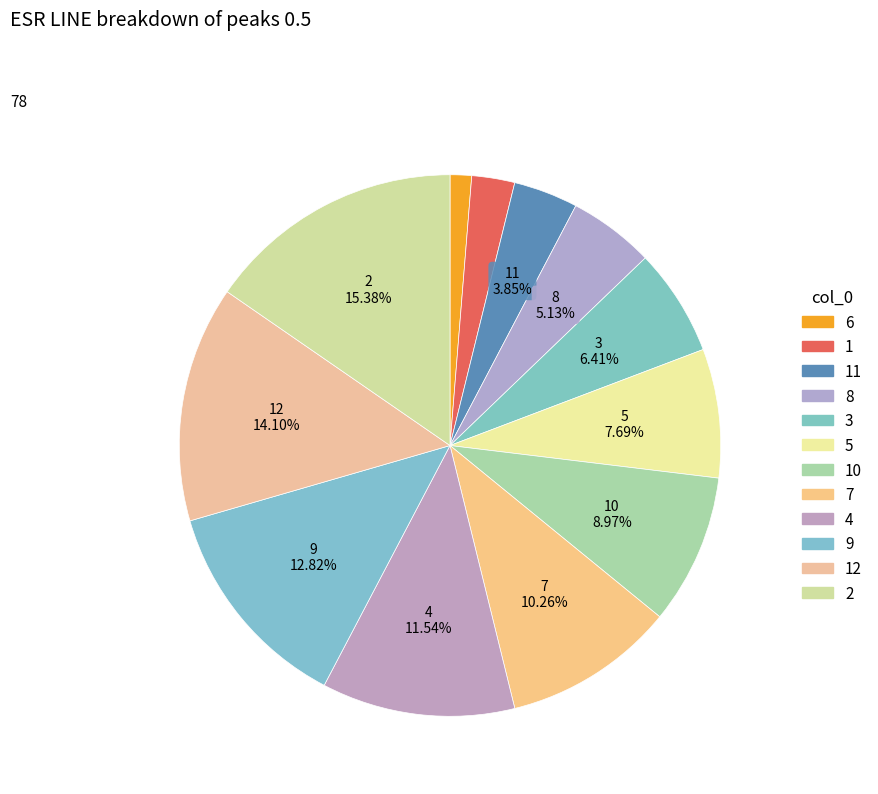

Count the number of slices in the pie.

12